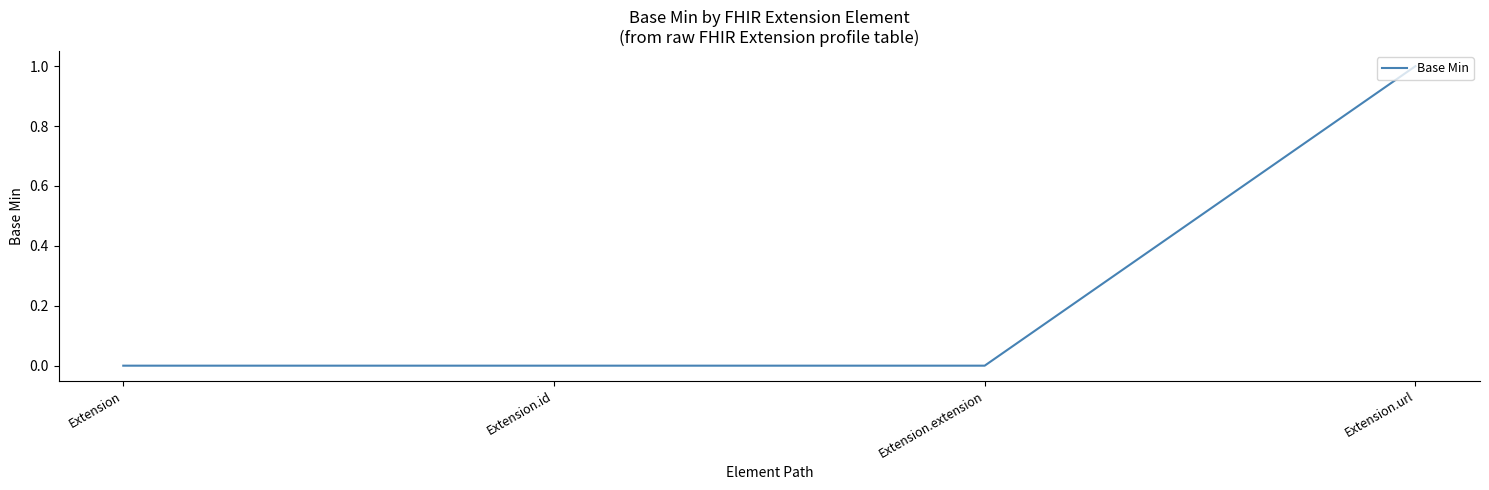

What is the change in value from Extension.id to Extension.url?

+1